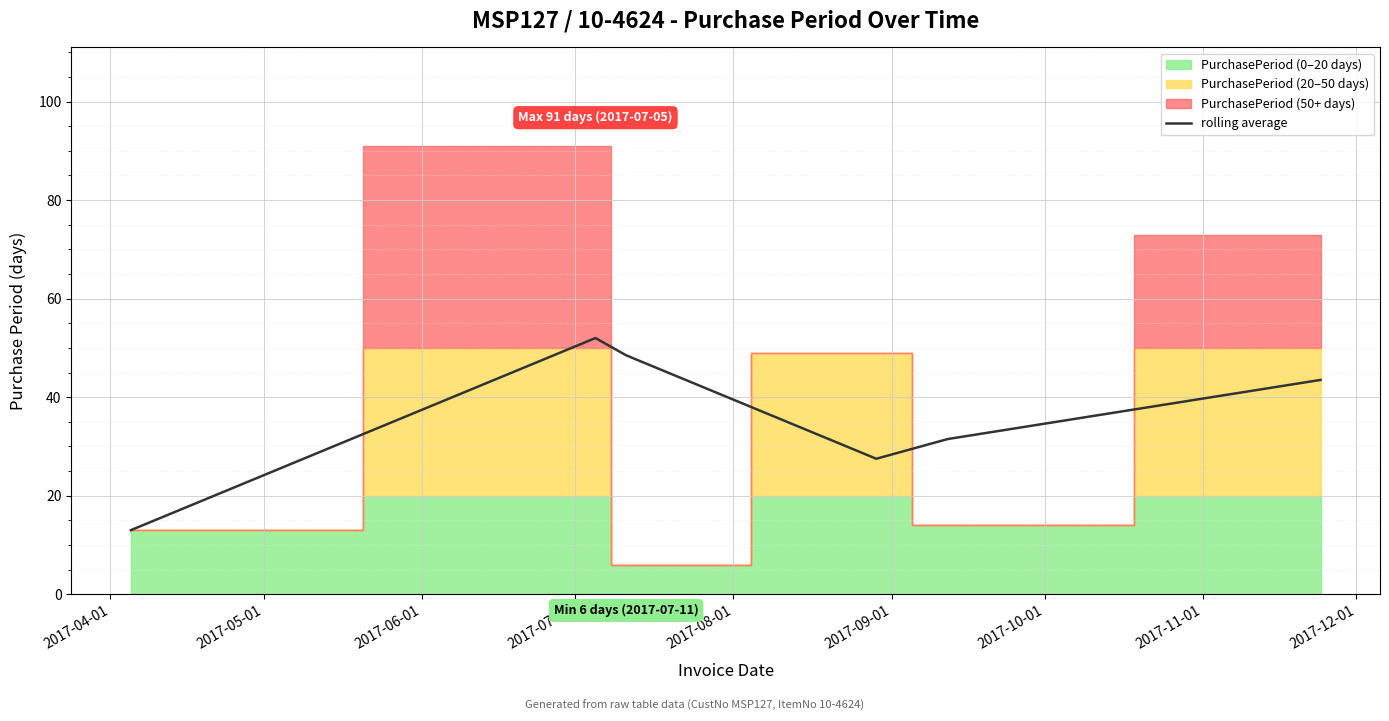

What is the lowest value of the rolling average series?

13.0